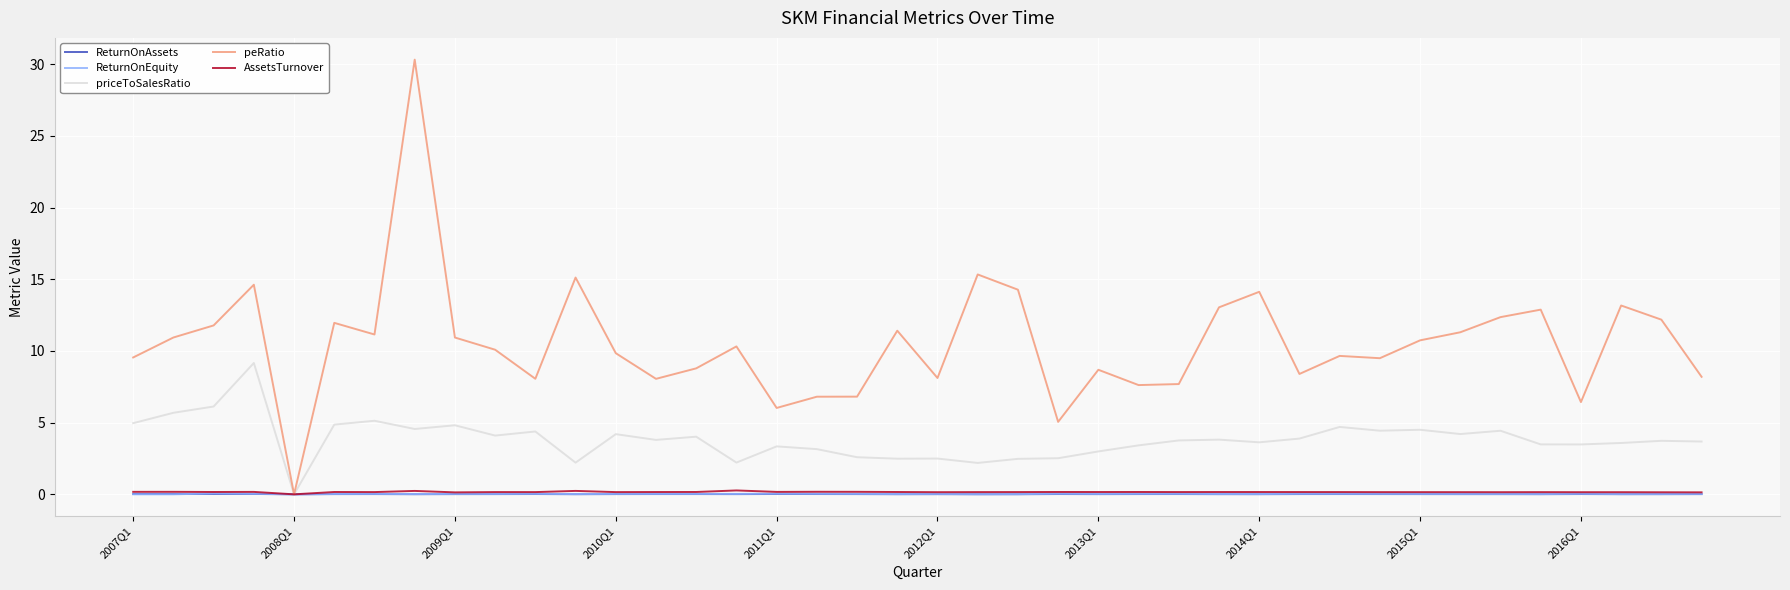

Which series has the widest spread of values?

peRatio